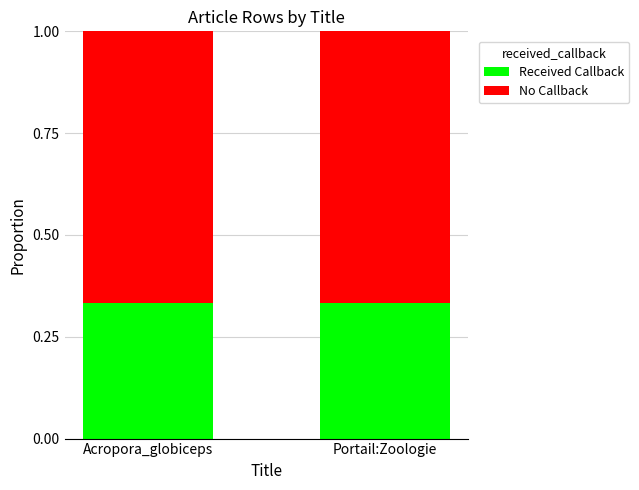

What is the total value across all series at Portail:Zoologie?

1.0